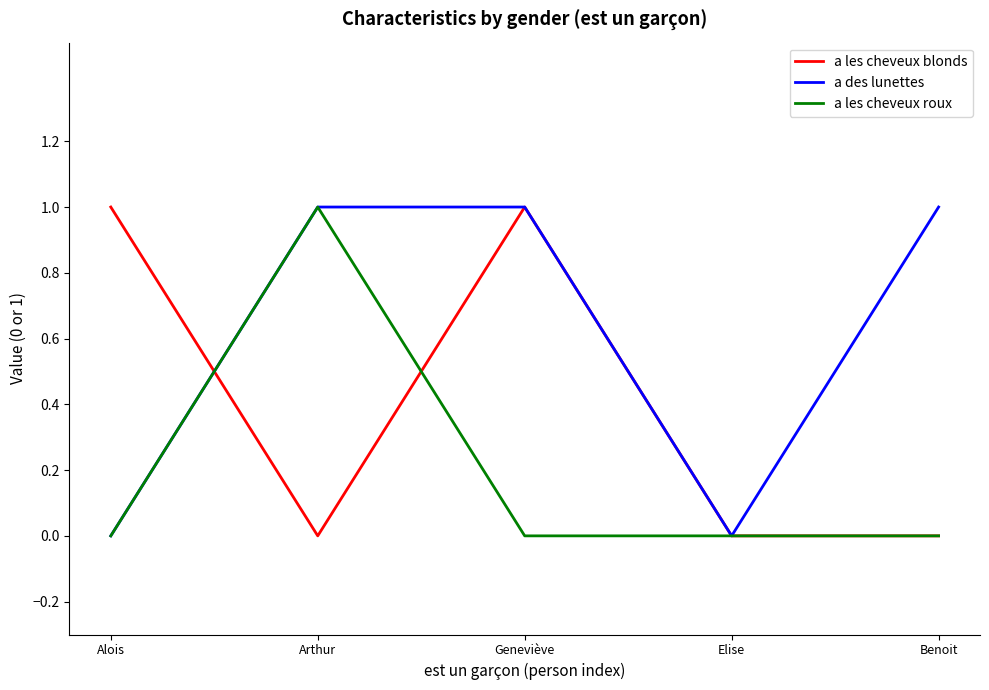

Between Alois and Geneviève, which series saw the biggest shift?

a des lunettes